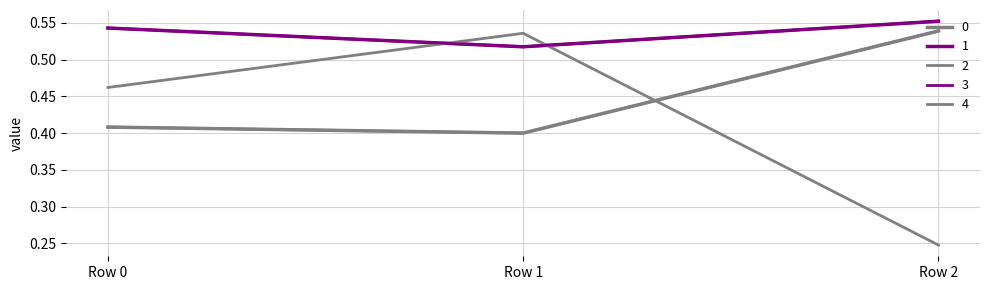

Does the chart display data point markers on the line(s)?

No